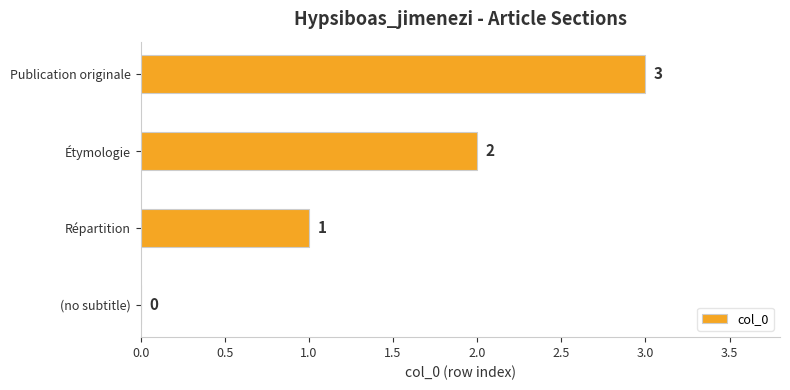

What is the sum of all values?

6